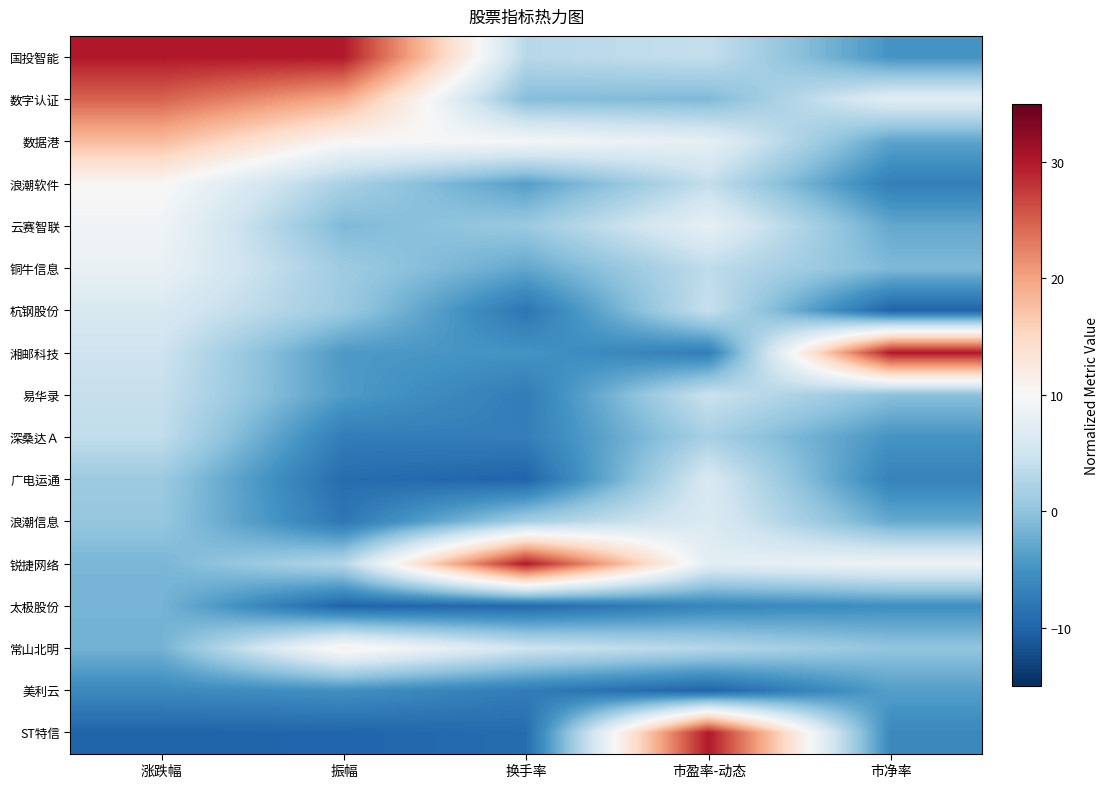

Reading left to right, transcribe all the data shown in this chart.

国投智能: 涨跌幅=30.0	振幅=30.0	换手率=3.1	市盈率-动态=4.0	市净率=-4.9
数字认证: 涨跌幅=24.7	振幅=19.3	换手率=-0.8	市盈率-动态=-1.2	市净率=7.2
数据港: 涨跌幅=17.9	振幅=10.2	换手率=9.7	市盈率-动态=7.7	市净率=-3.3
浪潮软件: 涨跌幅=10.3	振幅=1.8	换手率=-3.7	市盈率-动态=4.0	市净率=-7.1
云赛智联: 涨跌幅=9.1	振幅=-1.2	换手率=0.7	市盈率-动态=7.8	市净率=-2.8
铜牛信息: 涨跌幅=8.2	振幅=1.0	换手率=-2.9	市盈率-动态=3.6	市净率=-1.1
杭钢股份: 涨跌幅=6.2	振幅=0.9	换手率=-8.2	市盈率-动态=4.3	市净率=-10.0
湘邮科技: 涨跌幅=4.9	振幅=-4.3	换手率=-4.9	市盈率-动态=-7.3	市净率=30.0
易华录: 涨跌幅=4.3	振幅=-4.1	换手率=-7.4	市盈率-动态=4.6	市净率=-0.4
深桑达Ａ: 涨跌幅=3.8	振幅=-7.3	换手率=-7.2	市盈率-动态=1.8	市净率=-4.9
广电运通: 涨跌幅=0.9	振幅=-9.1	换手率=-10.0	市盈率-动态=6.0	市净率=-6.8
浪潮信息: 涨跌幅=0.4	振幅=-8.0	换手率=1.6	市盈率-动态=6.5	市净率=-2.6
锐捷网络: 涨跌幅=-1.5	振幅=2.7	换手率=30.0	市盈率-动态=7.3	市净率=8.9
太极股份: 涨跌幅=-1.7	振幅=-10.0	换手率=-9.5	市盈率-动态=-6.4	市净率=-5.4
常山北明: 涨跌幅=-1.9	振幅=11.4	换手率=5.0	市盈率-动态=2.8	市净率=0.2
美利云: 涨跌幅=-6.0	振幅=-5.2	换手率=-7.4	市盈率-动态=-10.0	市净率=-3.8
ST特信: 涨跌幅=-10.0	振幅=-9.9	换手率=-9.2	市盈率-动态=30.0	市净率=-6.1